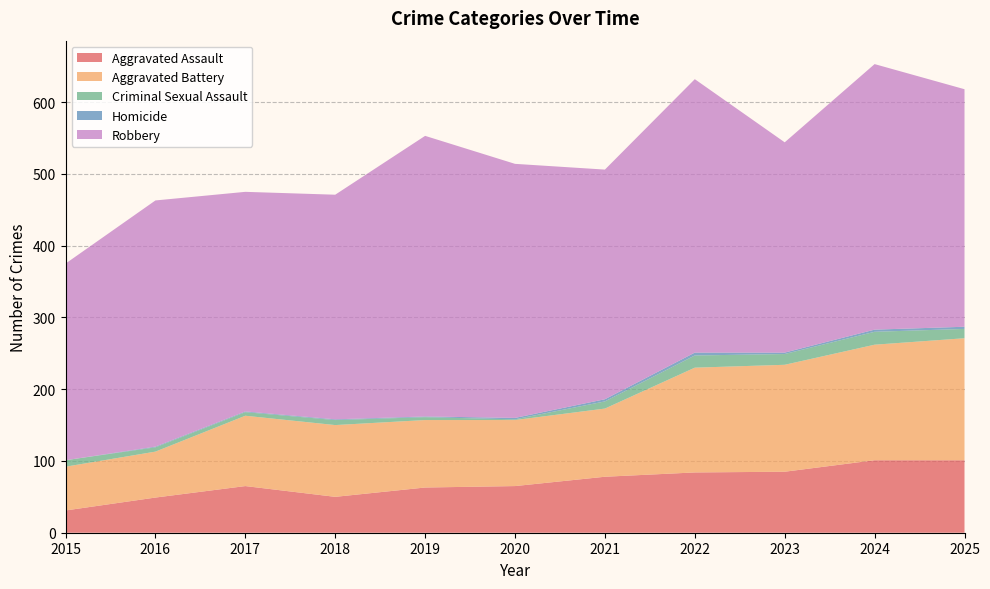

Reading left to right, extract all data points from this chart.

Aggravated Assault: 31	49	65	50	63	65	78	84	85	101	101
Aggravated Battery: 61	64	98	100	94	92	95	146	149	161	170
Criminal Sexual Assault: 9	6	5	7	4	1	10	17	15	18	13
Homicide: 0	1	1	1	1	2	3	4	2	3	3
Robbery: 274	343	306	313	391	354	320	381	293	370	331